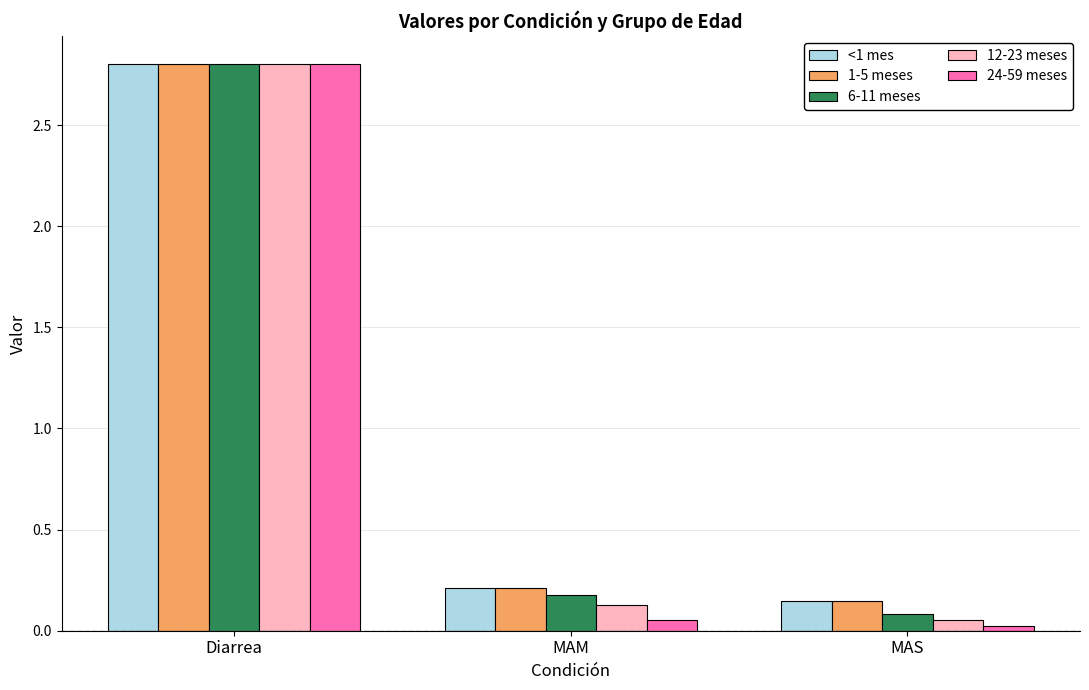

What position from the right is MAM?

2